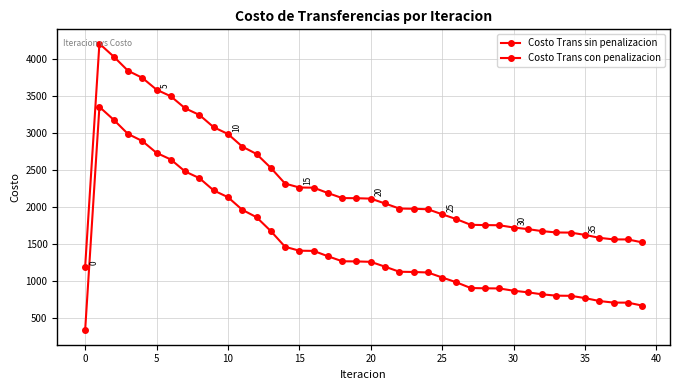

What is the sum of all Costo Trans sin penalizacion values?

93383.1